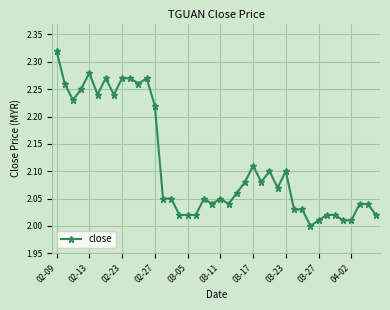

True or false: there are more than 2 points higher than both neighbors.

True